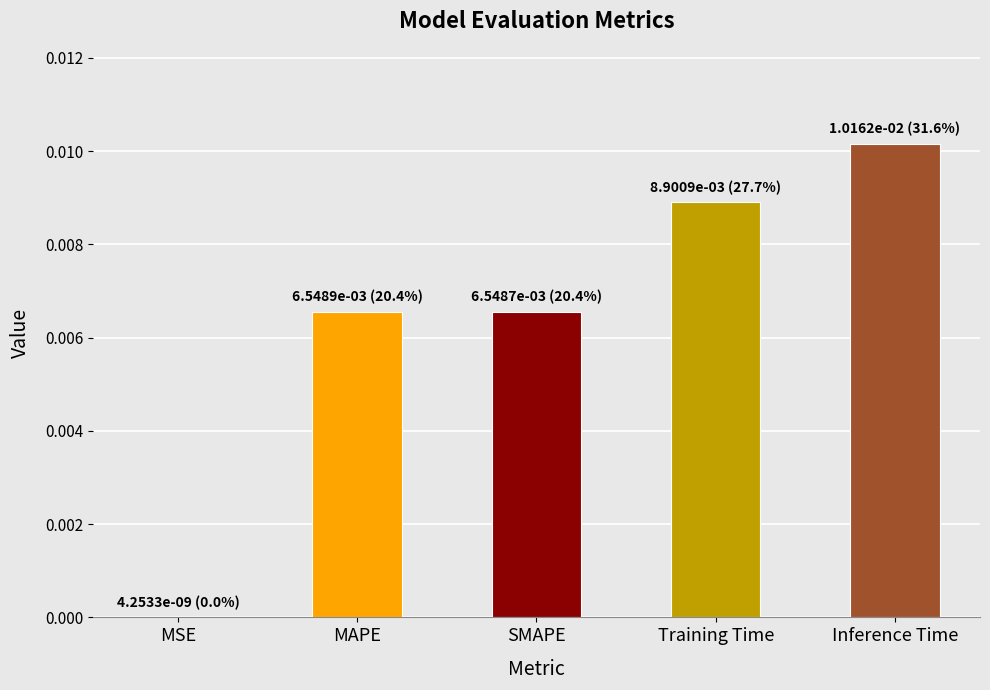

Which label corresponds to the largest value in the chart?

Inference Time